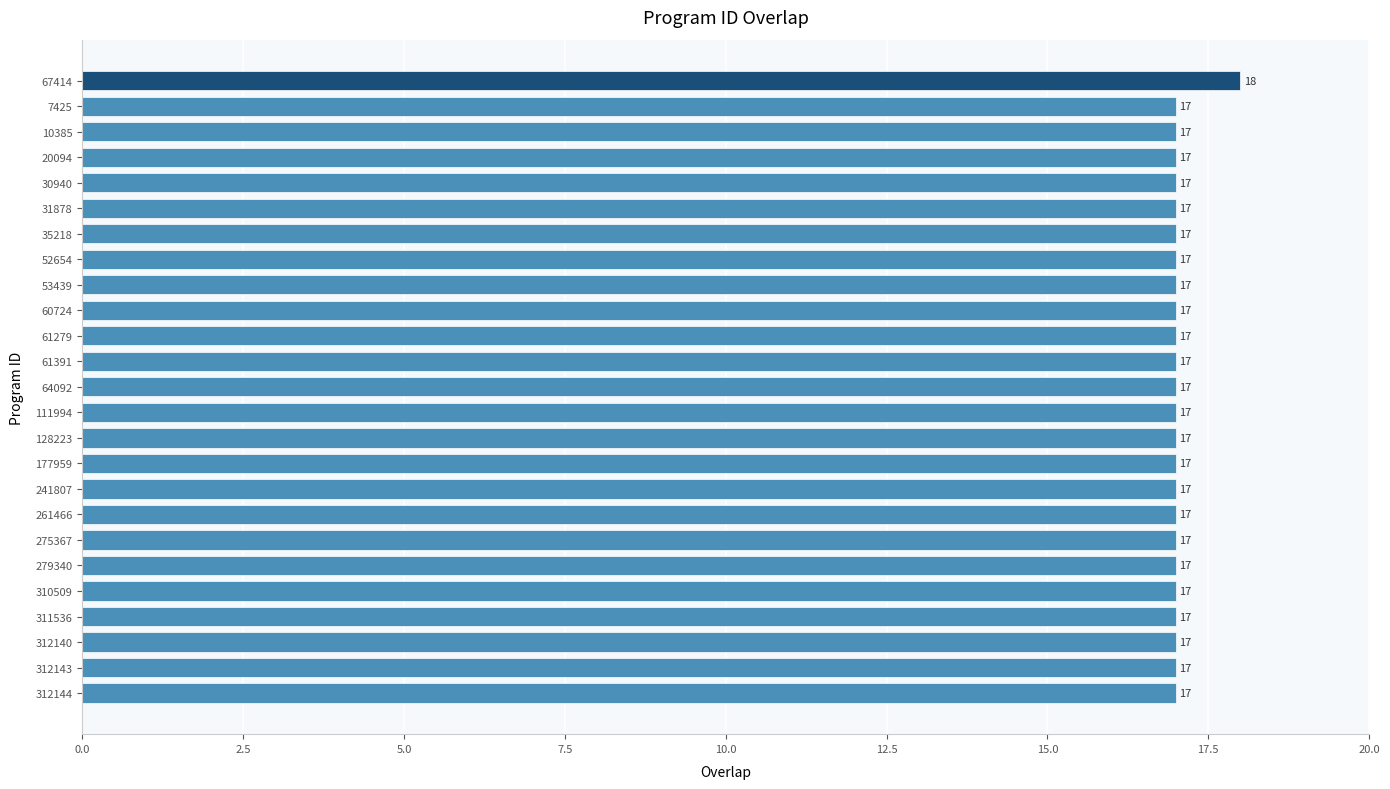

Reading top to bottom, what are all the values shown in this chart?

67414=18	7425=17	10385=17	20094=17	30940=17	31878=17	35218=17	52654=17	53439=17	60724=17	61279=17	61391=17	64092=17	111994=17	128223=17	177959=17	241807=17	261466=17	275367=17	279340=17	310509=17	311536=17	312140=17	312143=17	312144=17